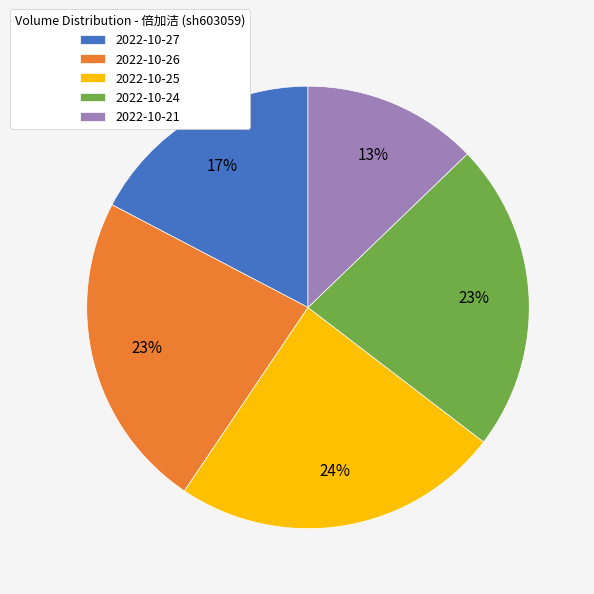

What percentage is the 2022-10-25 slice, to the nearest percent?

24%